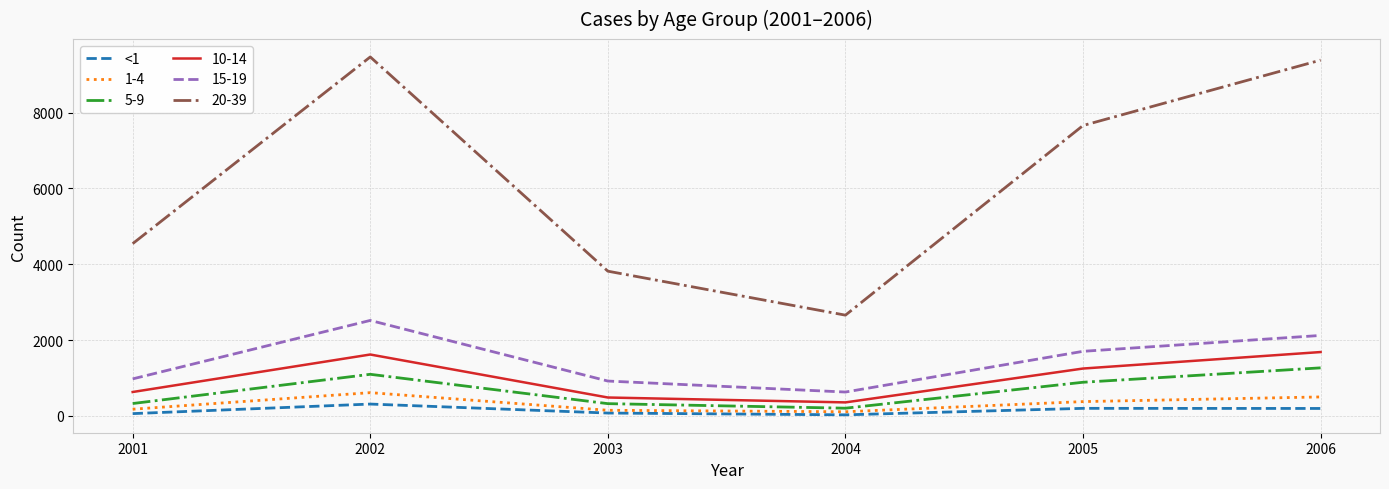

The 20-39 series shows 3836 at 2004. True or false?

False